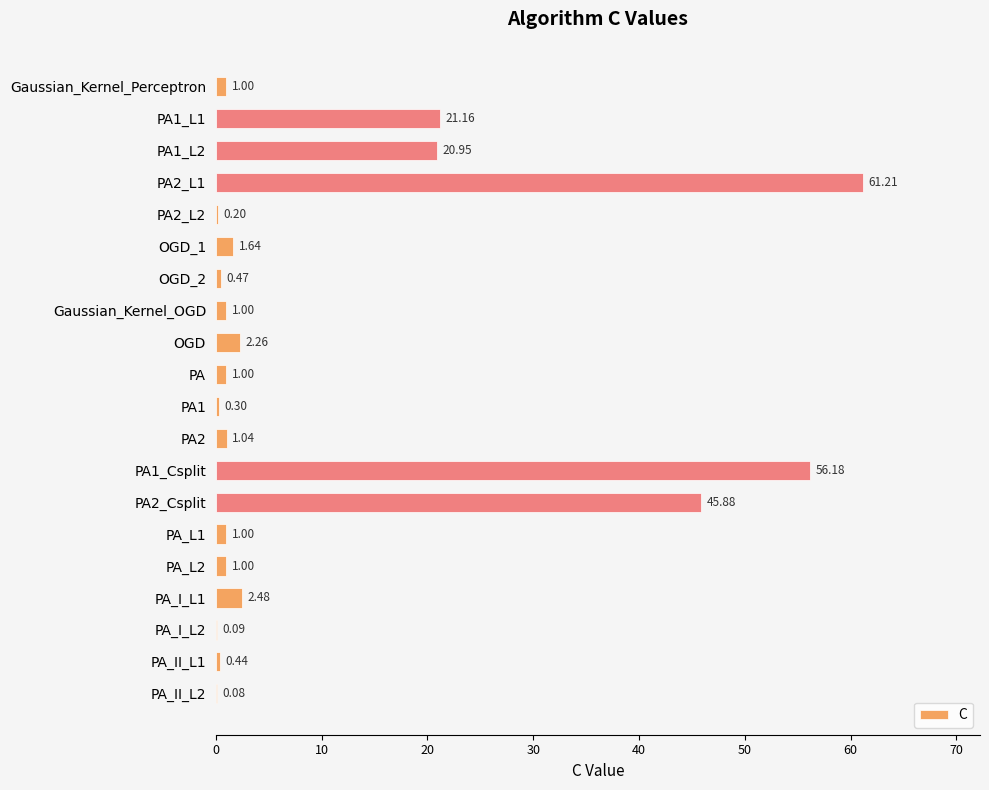

Which has a higher value, PA_I_L1 or PA_L1?

PA_I_L1